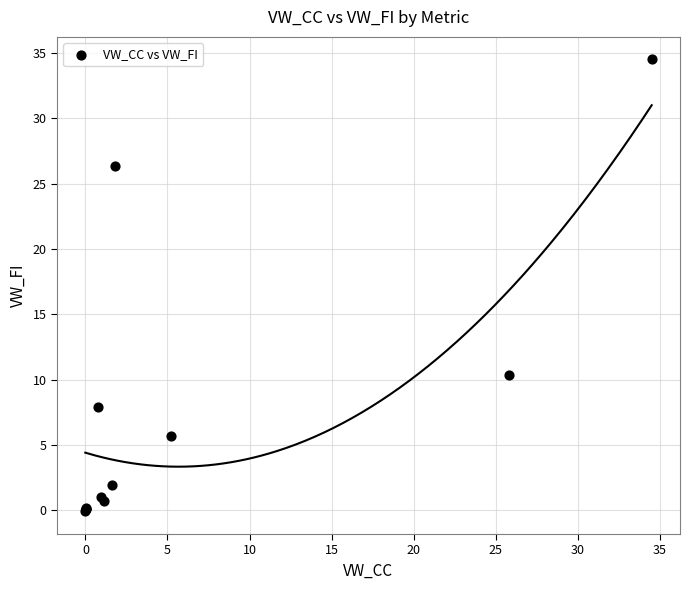

What Y value in the scatter plot is closest to 17?

10.4